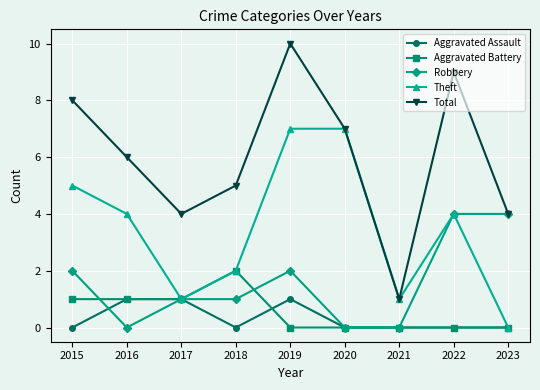

Which series changed the most between 2018 and 2021?

Total